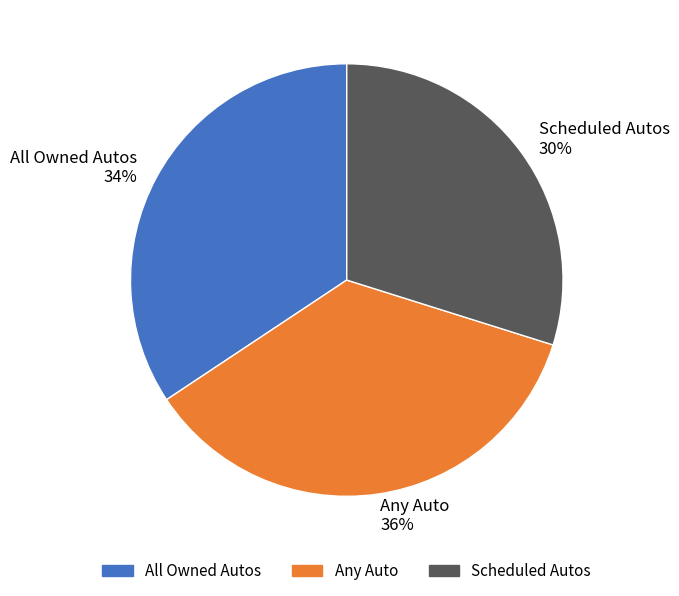

Rank the categories by value from highest to lowest.

Any Auto, All Owned Autos, Scheduled Autos